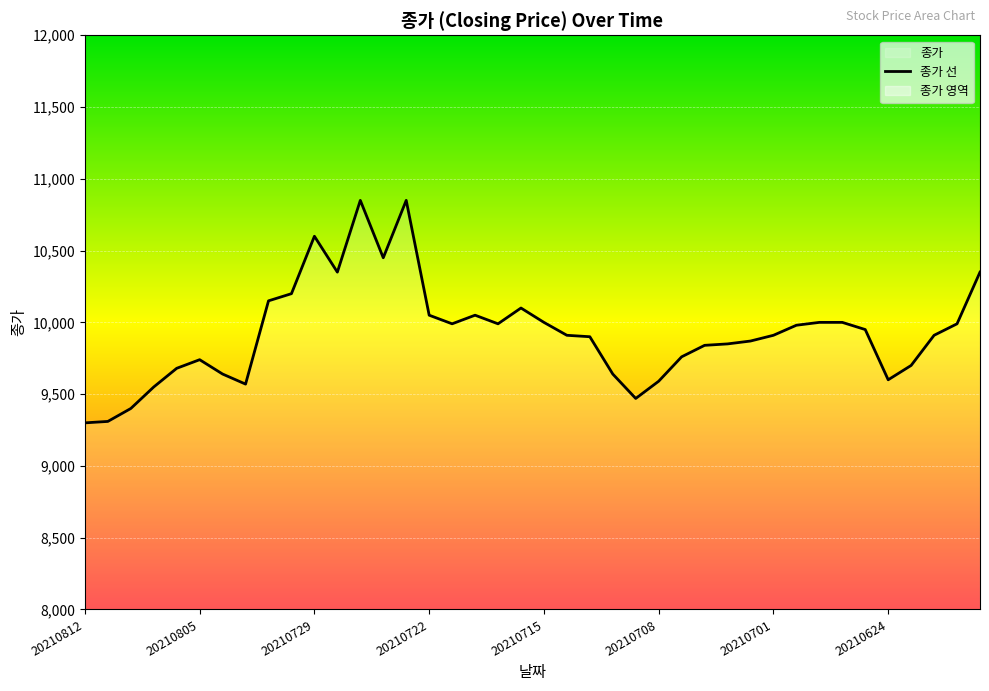

Read the value at 20210712, to the nearest 50.

9650